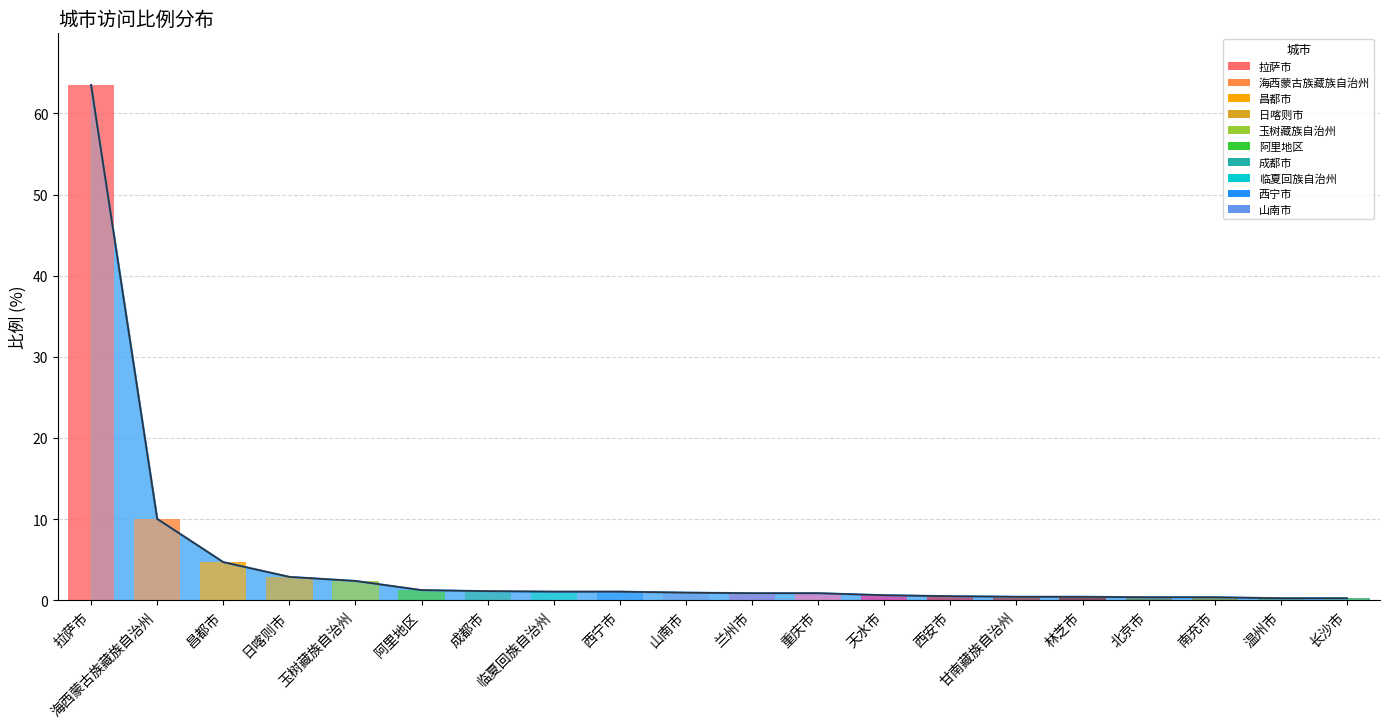

What is the change in value from 重庆市 to 西安市?

-0.4